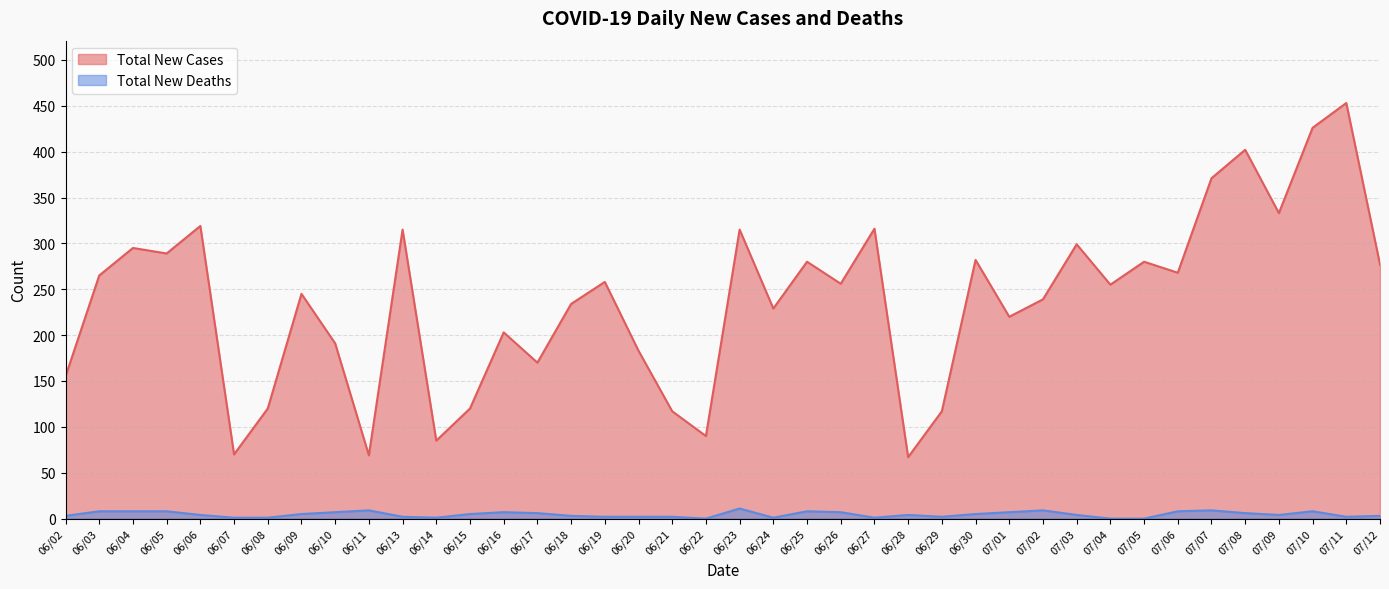

What position from the left is 06/21?

19